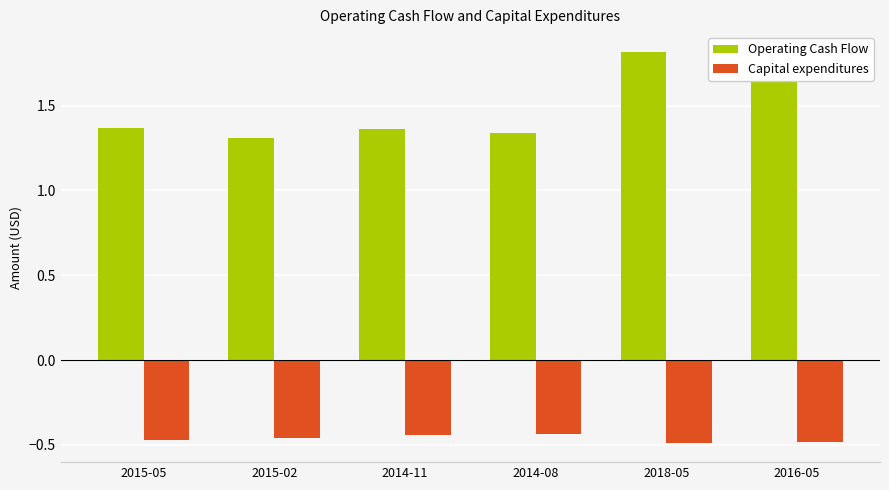

At which category is the sum across all series the highest?

2018-05